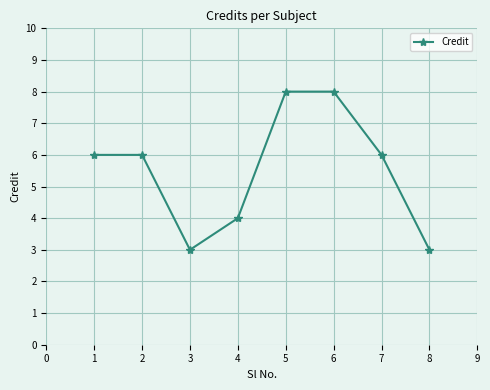

What is the smallest value displayed?

3